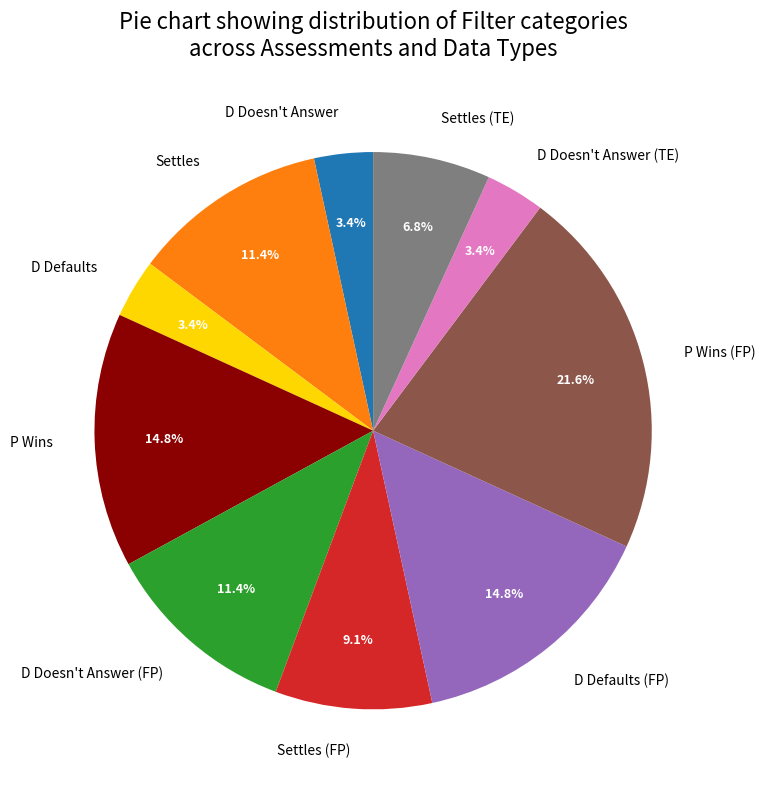

Which slice is the largest?

P Wins (FP)